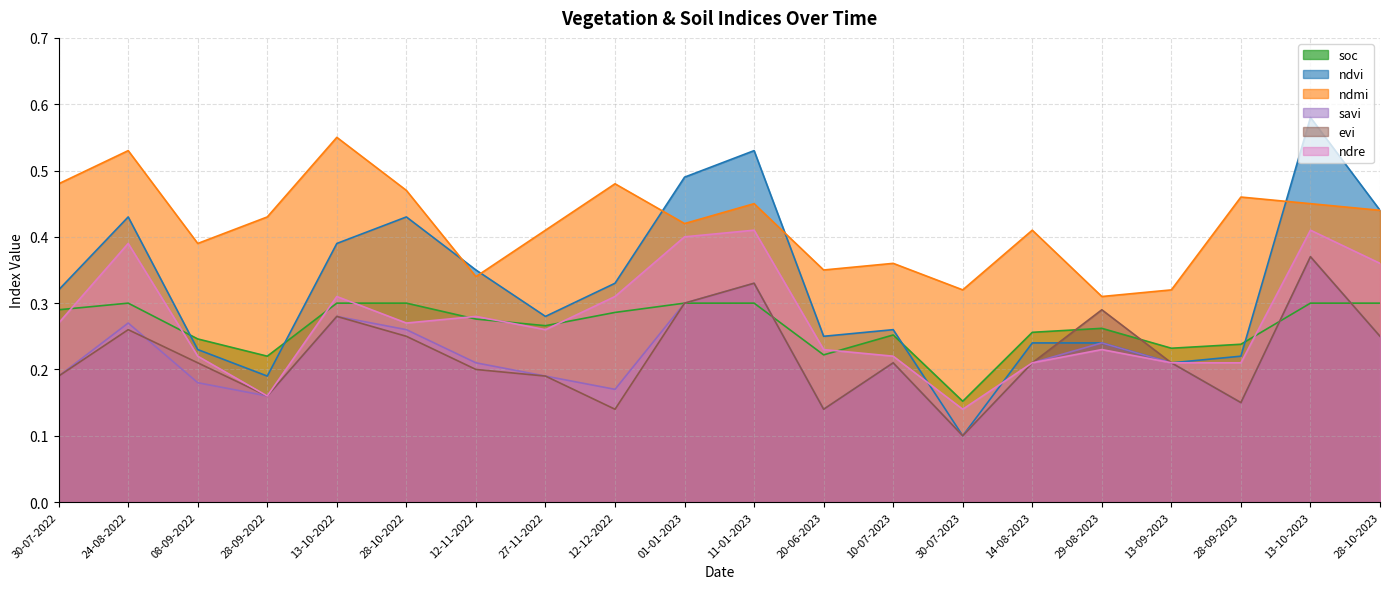

Which category has the lowest value across all series?

30-07-2023